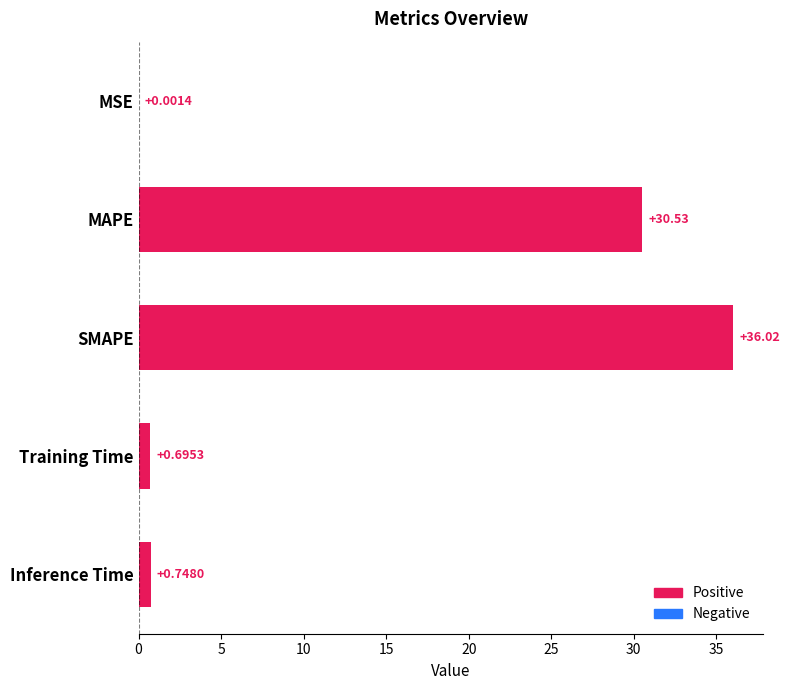

Which has a higher value, MSE or Inference Time?

Inference Time